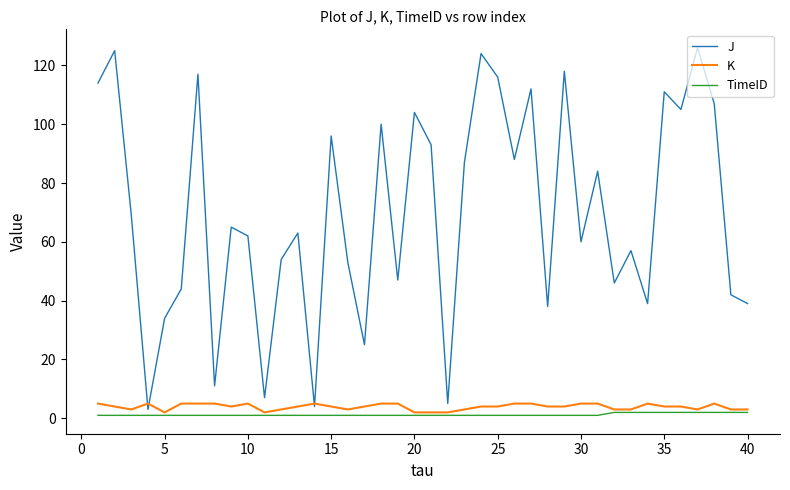

True or false: J and TimeID intersect in this chart.

False